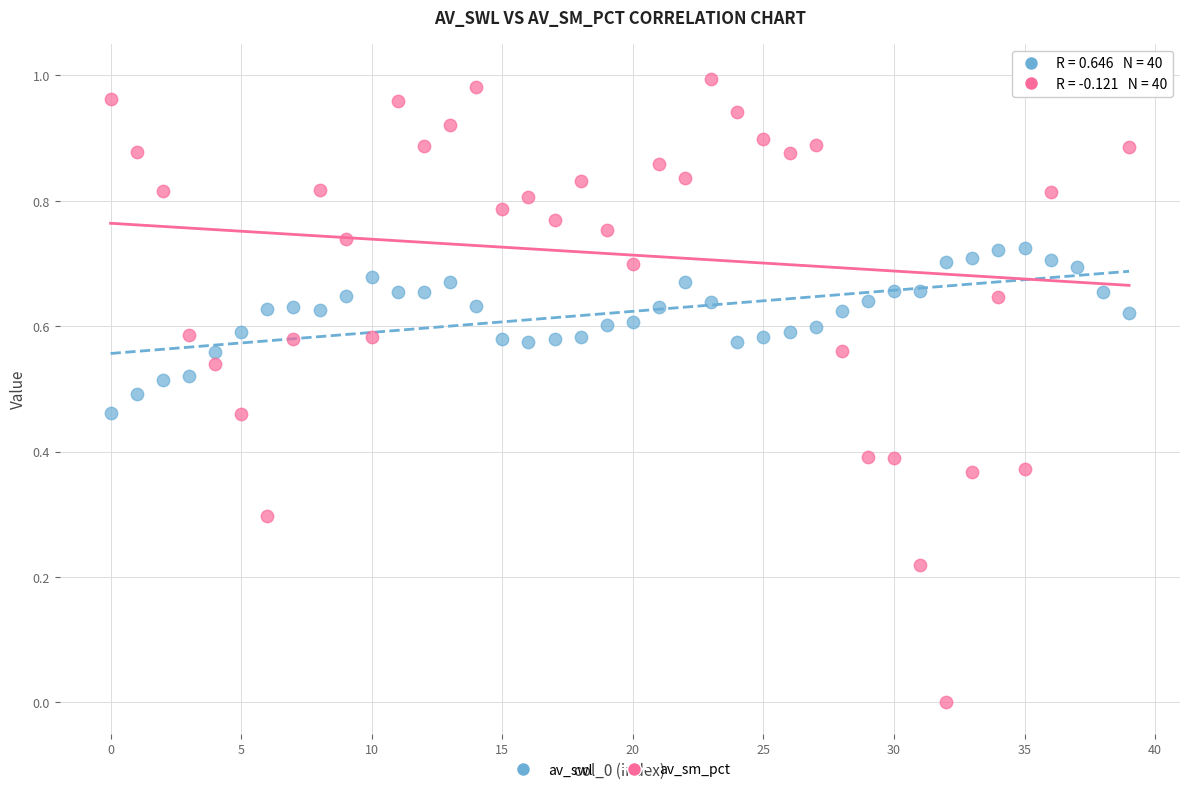

Which series has the widest spread of Y values?

av_sm_pct